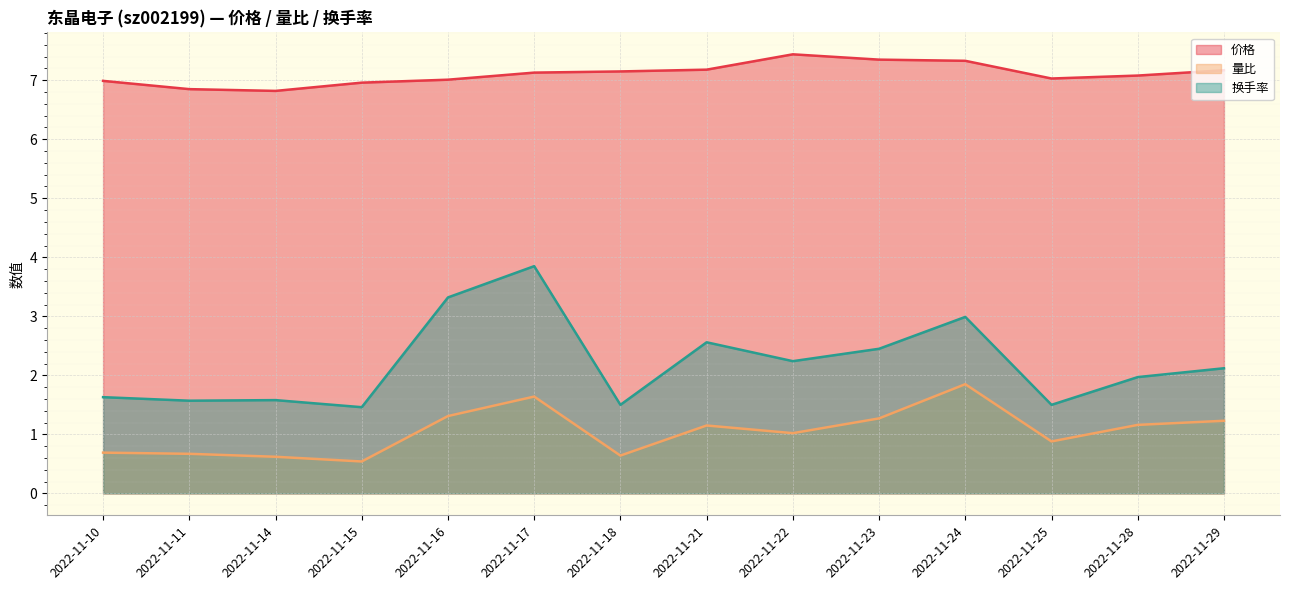

Rank the series at 2022-11-25 from highest to lowest value.

价格, 换手率, 量比